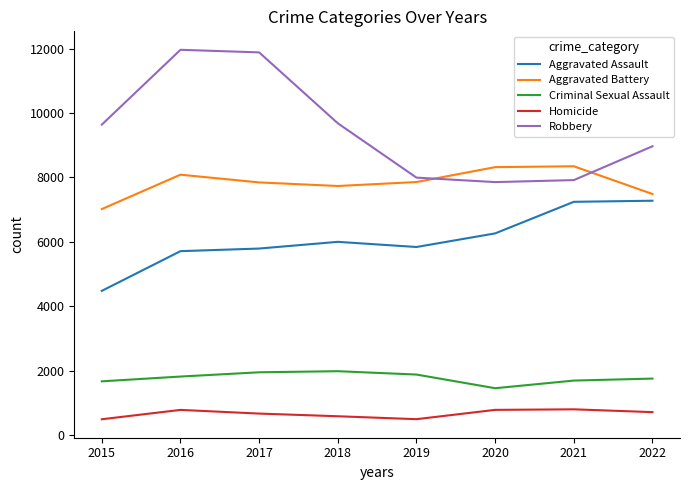

Where is the first local maximum for Homicide?

2016